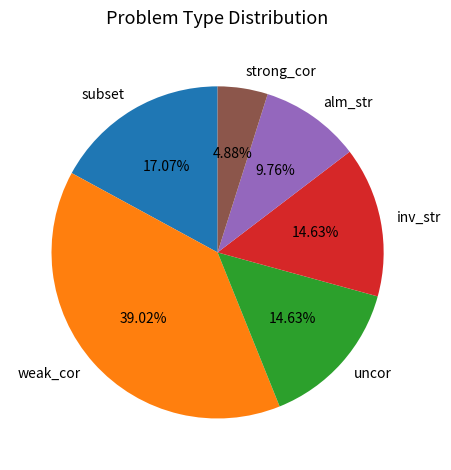

Combined, do strong_cor and weak_cor account for over 50%?

No